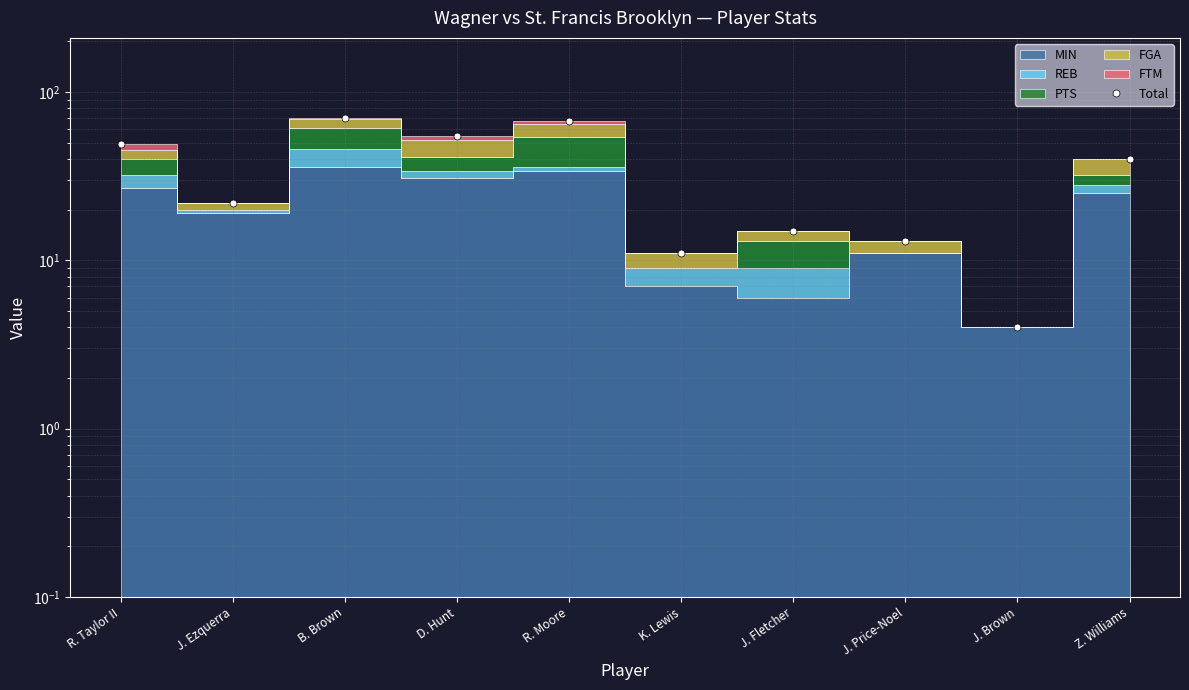

What is the value of the 4th point from the left?

55